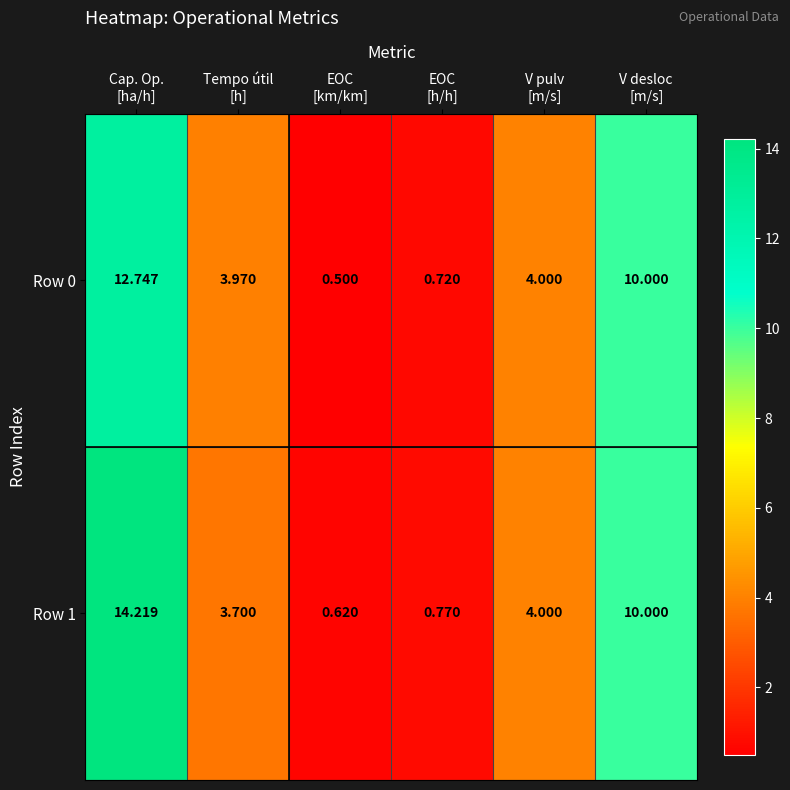

How many values in the Row 0 series are below 4?

3